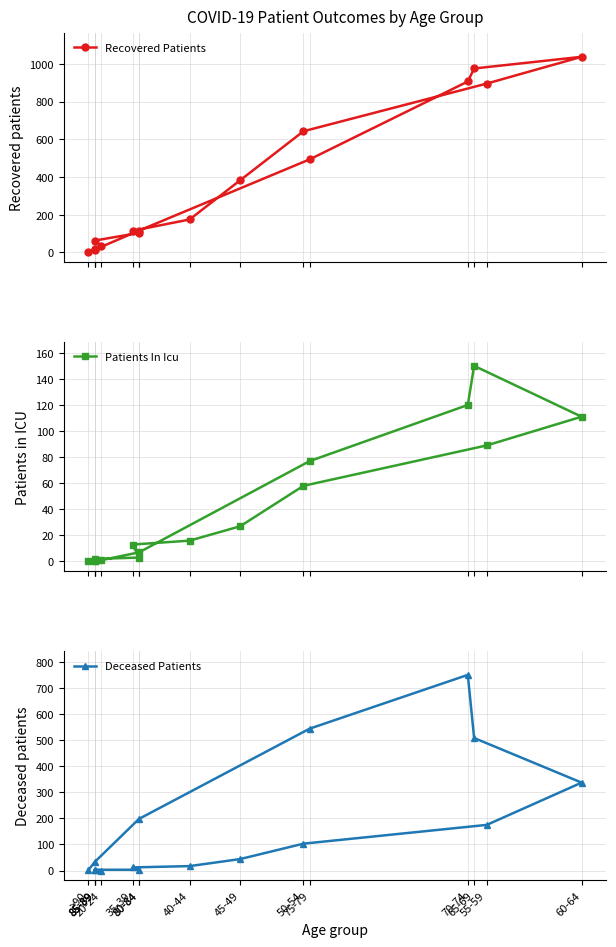

Which label corresponds to the largest value in the chart?

60-64